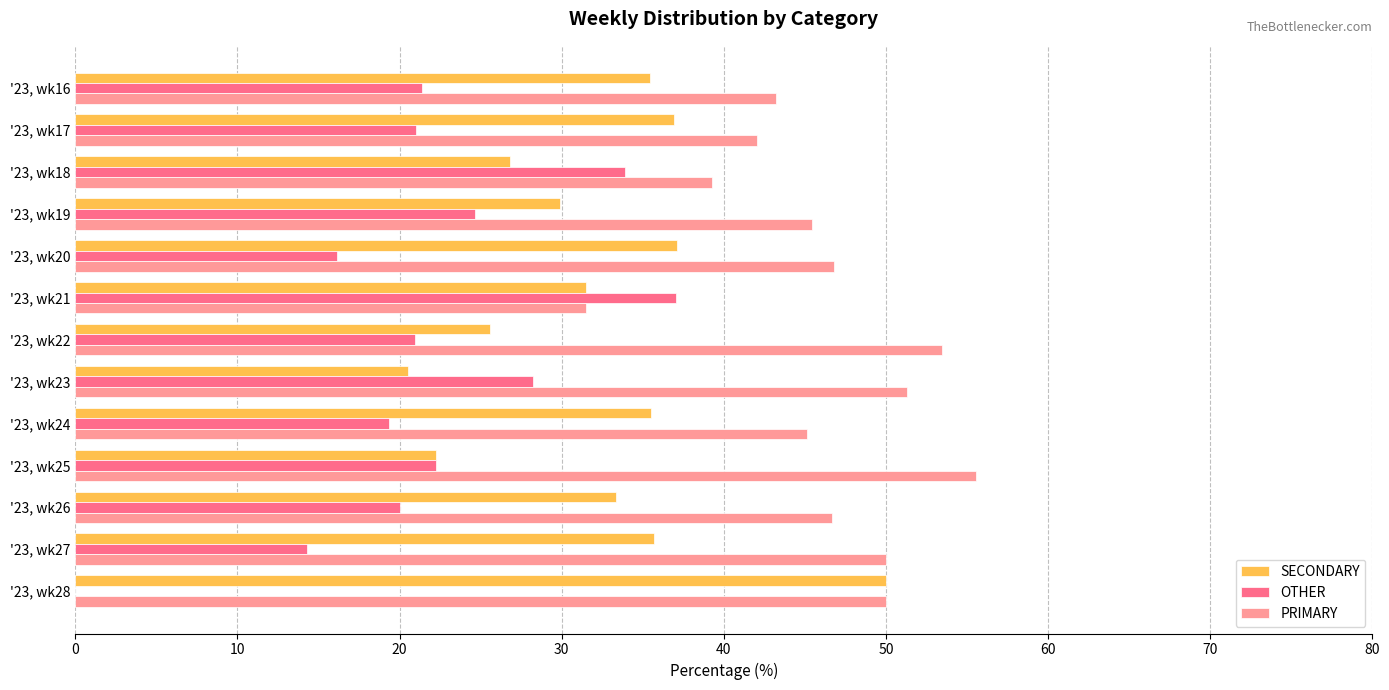

Is the value of SECONDARY at '23, wk26 greater than the value of OTHER at '23, wk25?

Yes